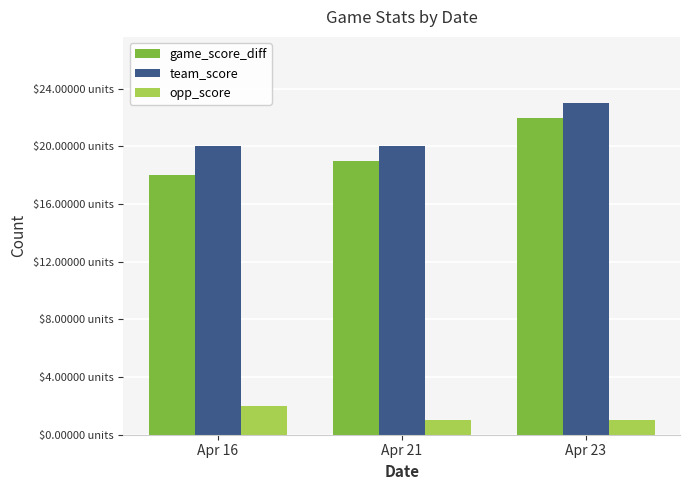

What are all the series names shown in the legend?

game_score_diff, team_score, opp_score